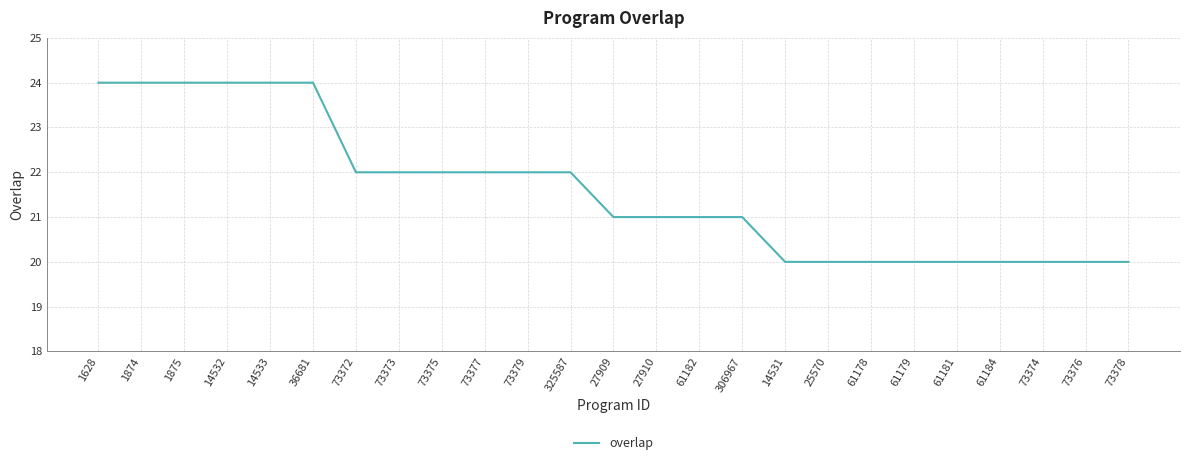

Reading left to right, transcribe all the data shown in this chart.

1628=24	1874=24	1875=24	14532=24	14533=24	36681=24	73372=22	73373=22	73375=22	73377=22	73379=22	325587=22	27909=21	27910=21	61182=21	306967=21	14531=20	25570=20	61178=20	61179=20	61181=20	61184=20	73374=20	73376=20	73378=20